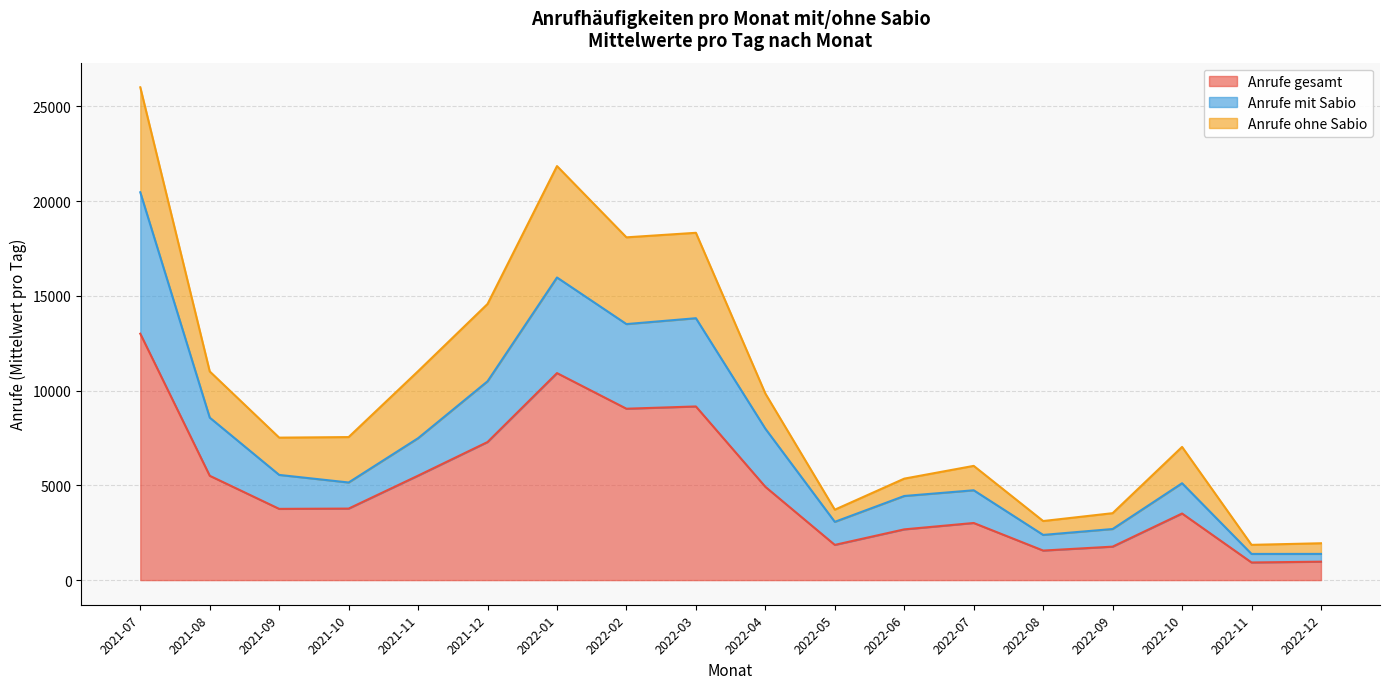

At which category is the sum across all series the highest?

2021-07